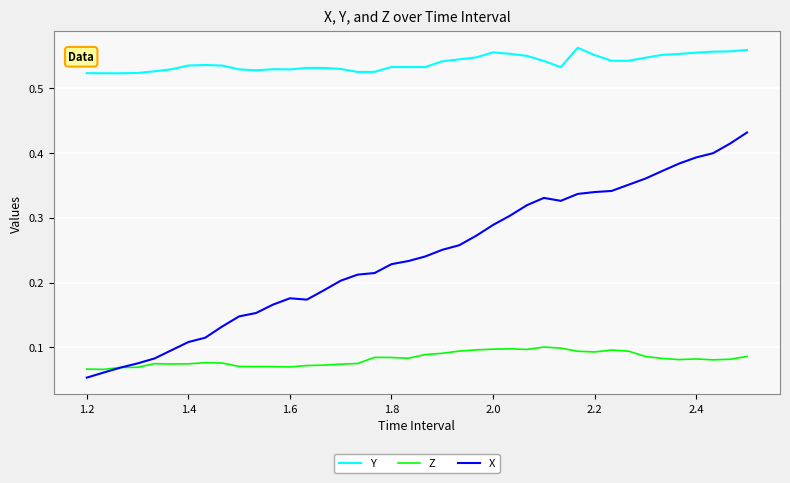

Which series has the largest total across all categories?

Y